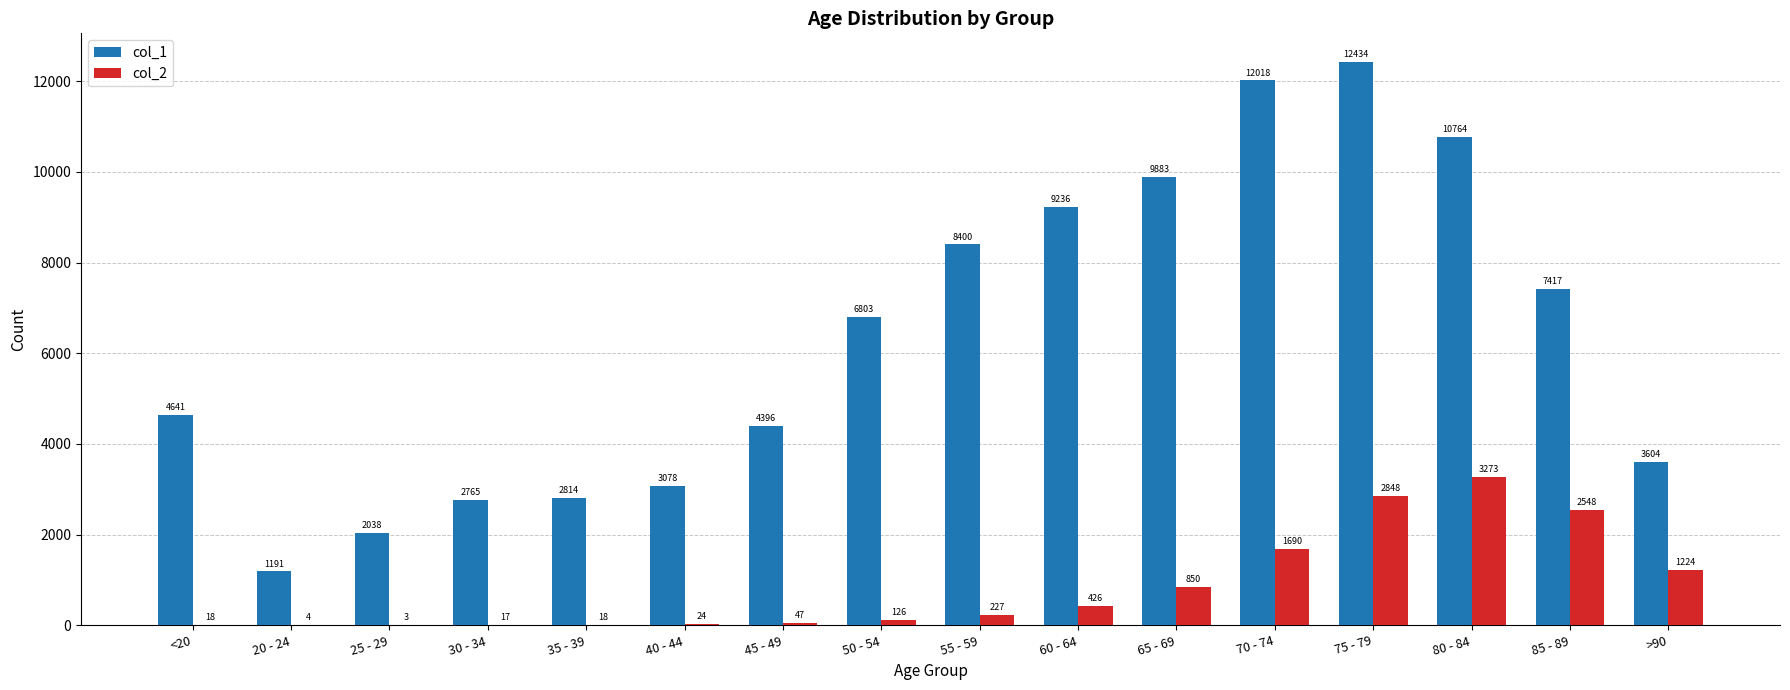

What is the highest value of the col_1 series?

12434